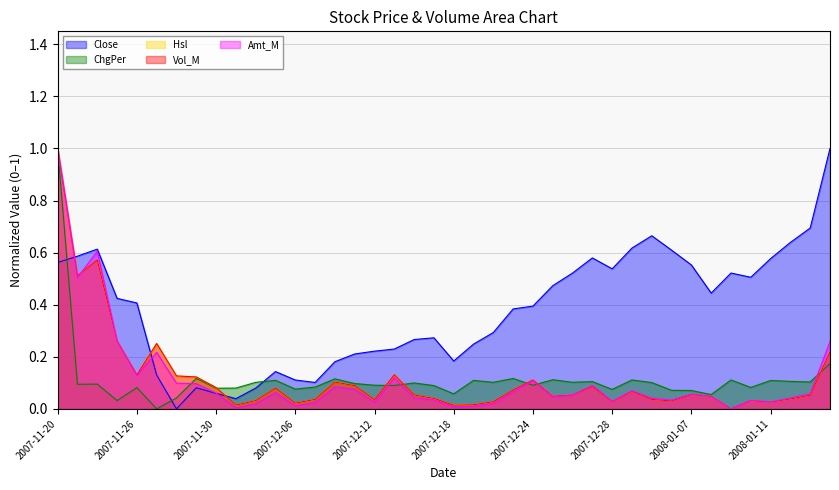

What position from the left is 2007-12-20?

23